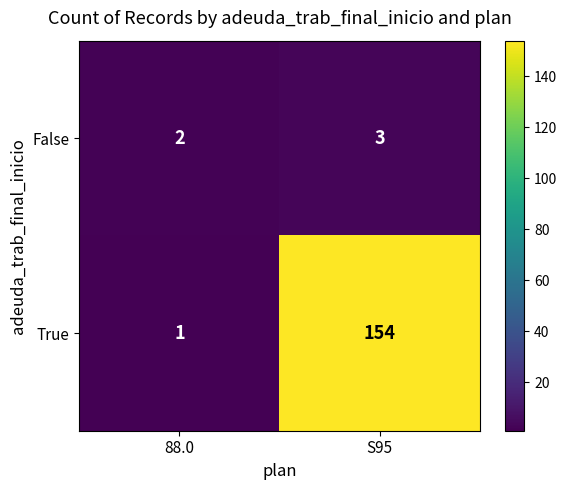

The value of True at 88.0 is 1. True or false?

True